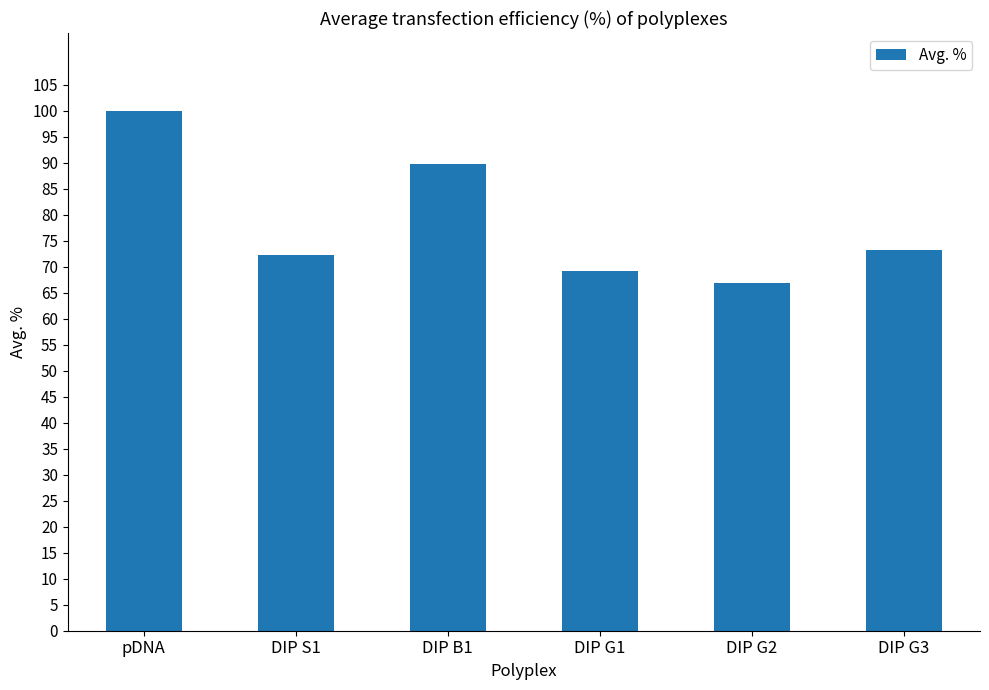

The value at DIP B1 is 36.0. True or false?

False